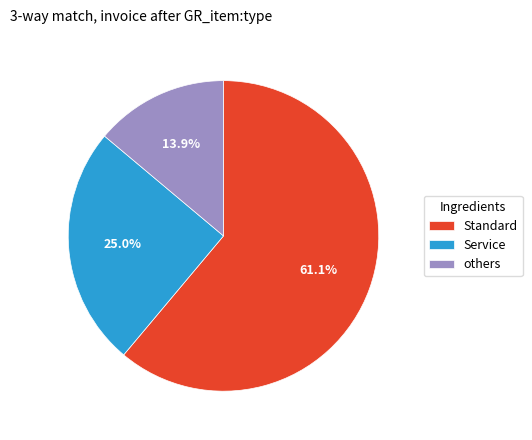

Which slice is the smallest?

others